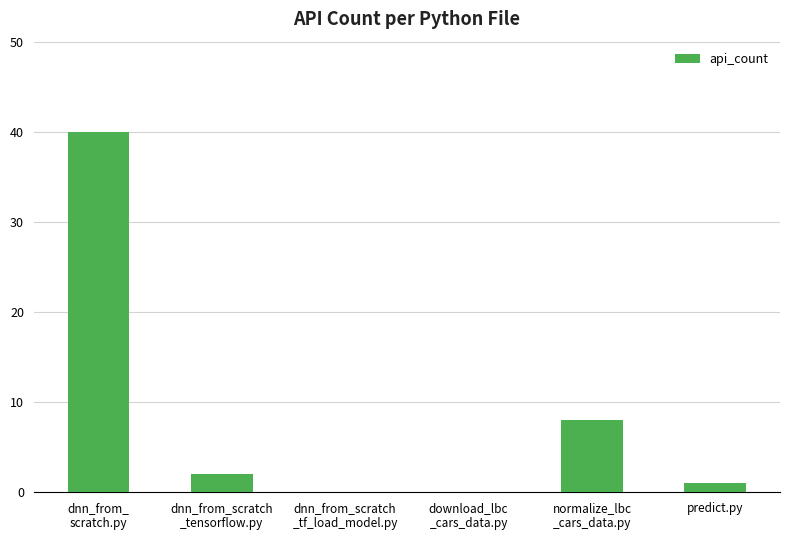

Reading right to left, extract all data points from this chart.

1	8	0	0	2	40